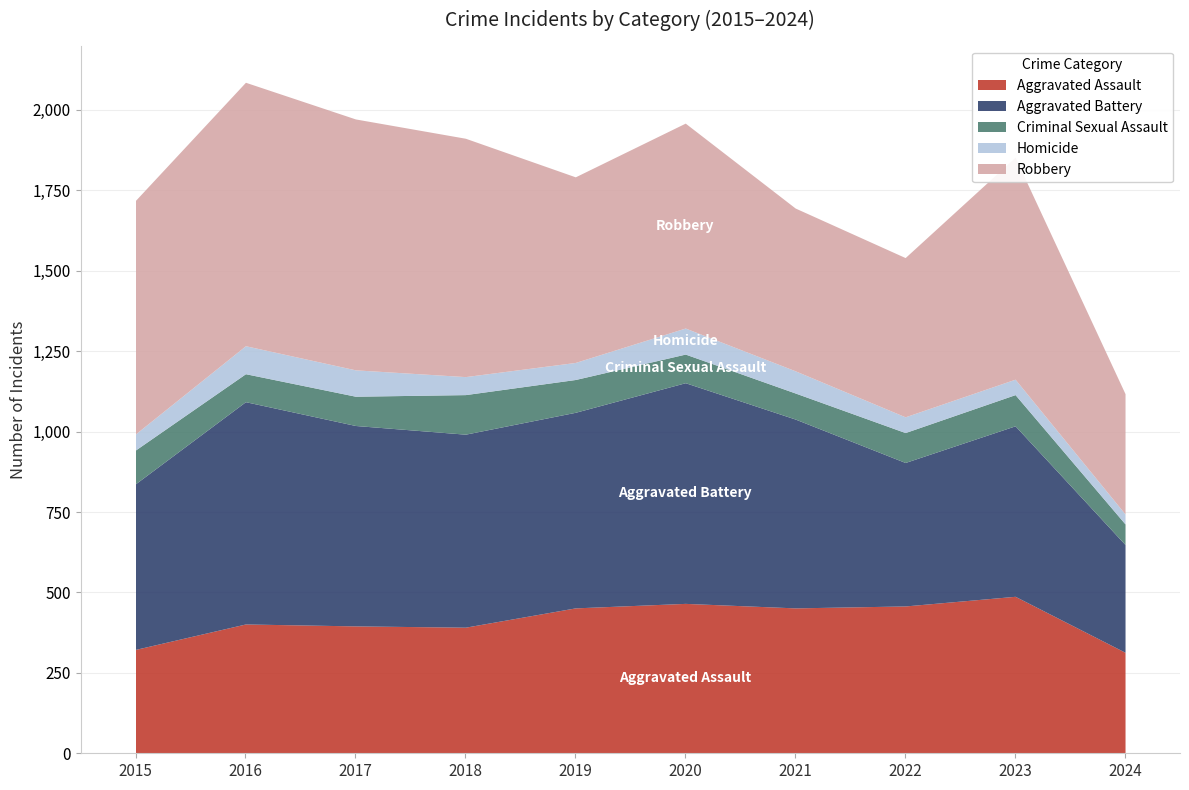

What is the average value of the Aggravated Battery series?

562